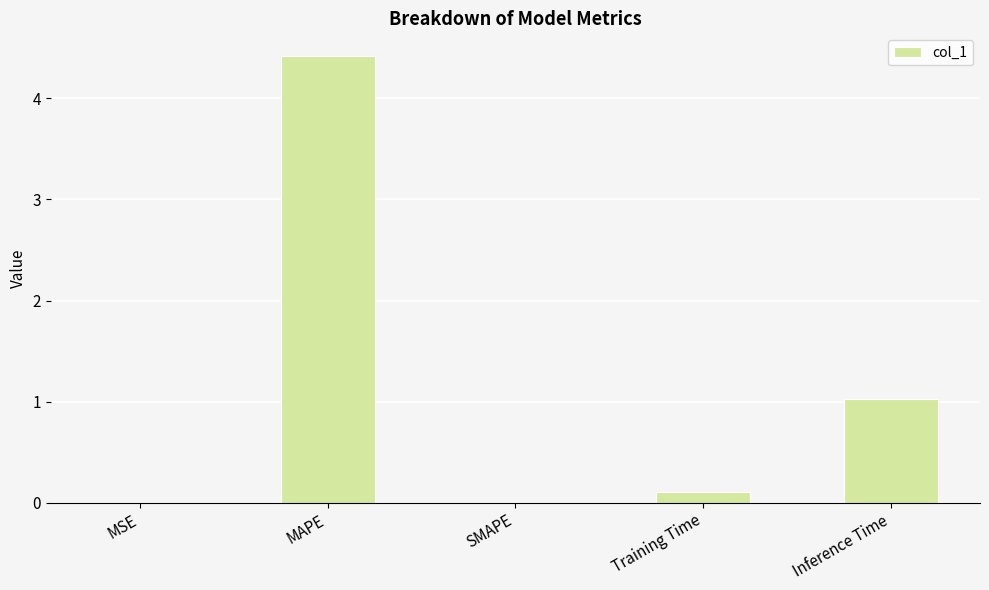

The chart shows a value of 2.5 at SMAPE. True or false?

False